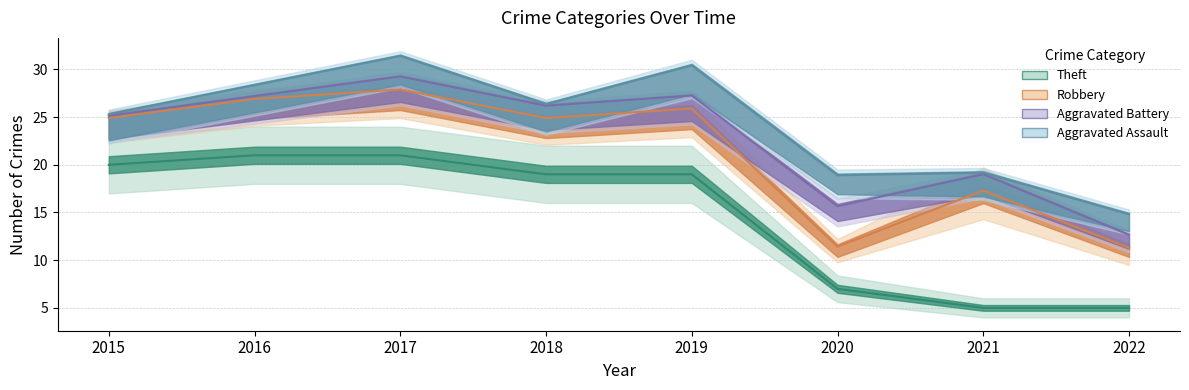

What is the difference between the Aggravated Assault values at 2019 and 2015?

3